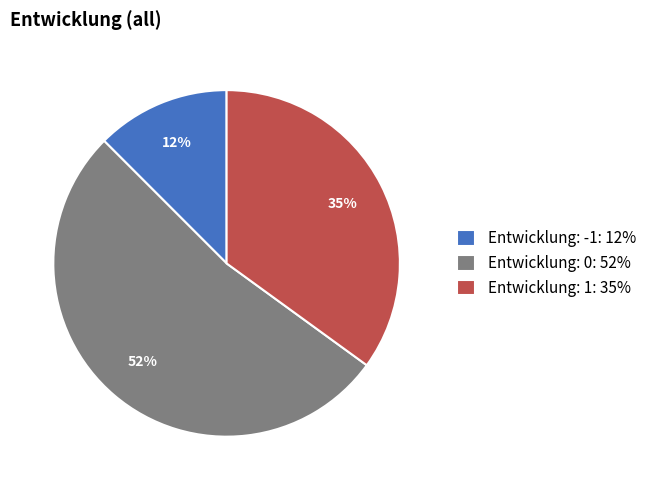

Rank the categories by value from lowest to highest.

Entwicklung: -1: 12%, Entwicklung: 1: 35%, Entwicklung: 0: 52%